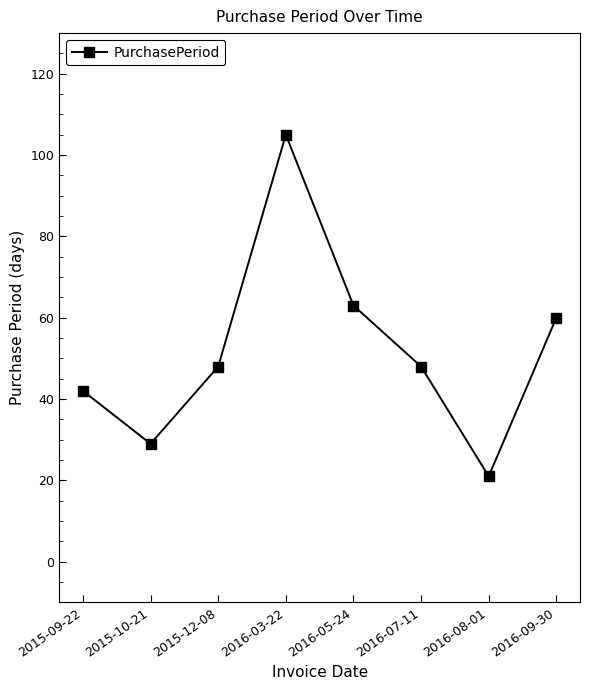

Is this an area chart (filled region under the line)?

No